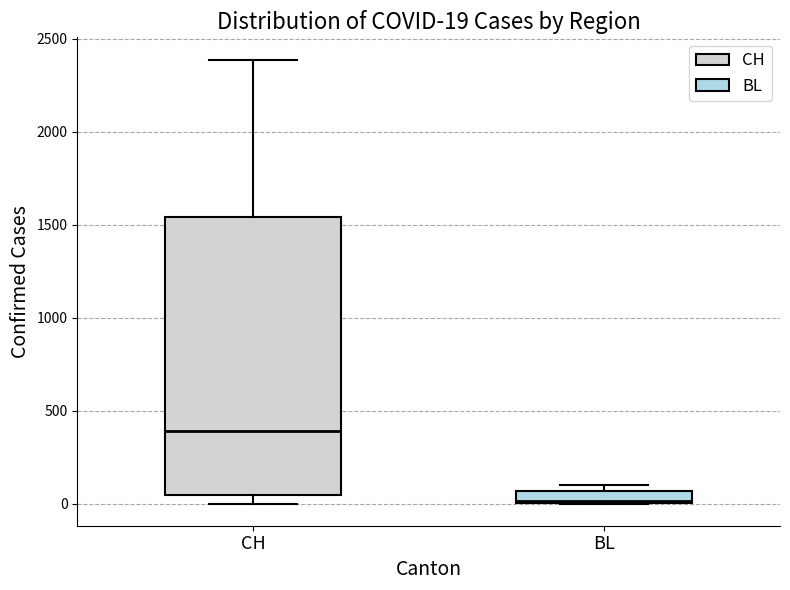

Which box's median line is the lowest?

BL